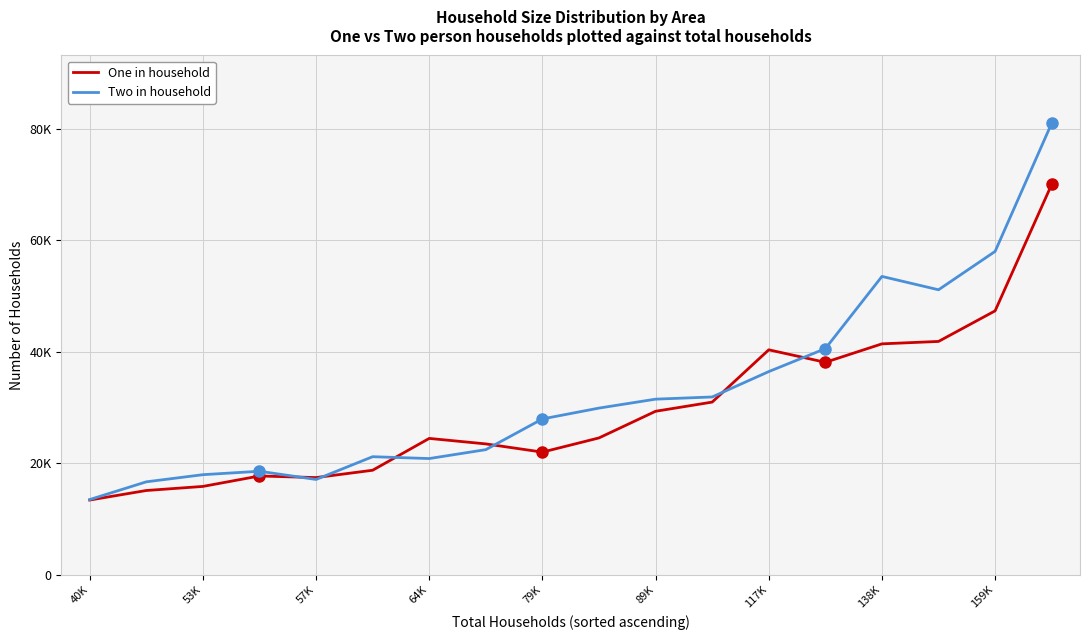

At which category does the chart reach its peak across all series?

17